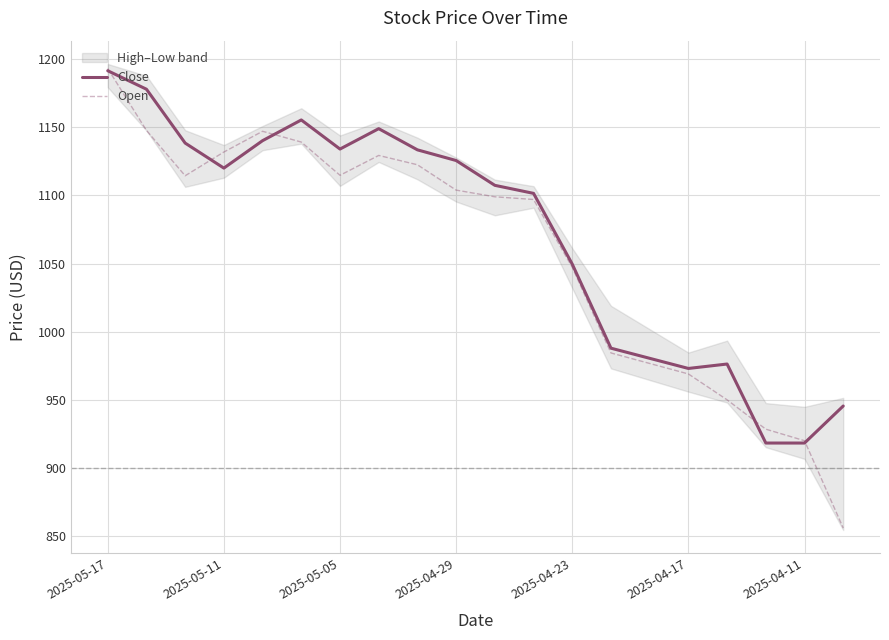

At which label is Close closest to 1054?

2025-04-23